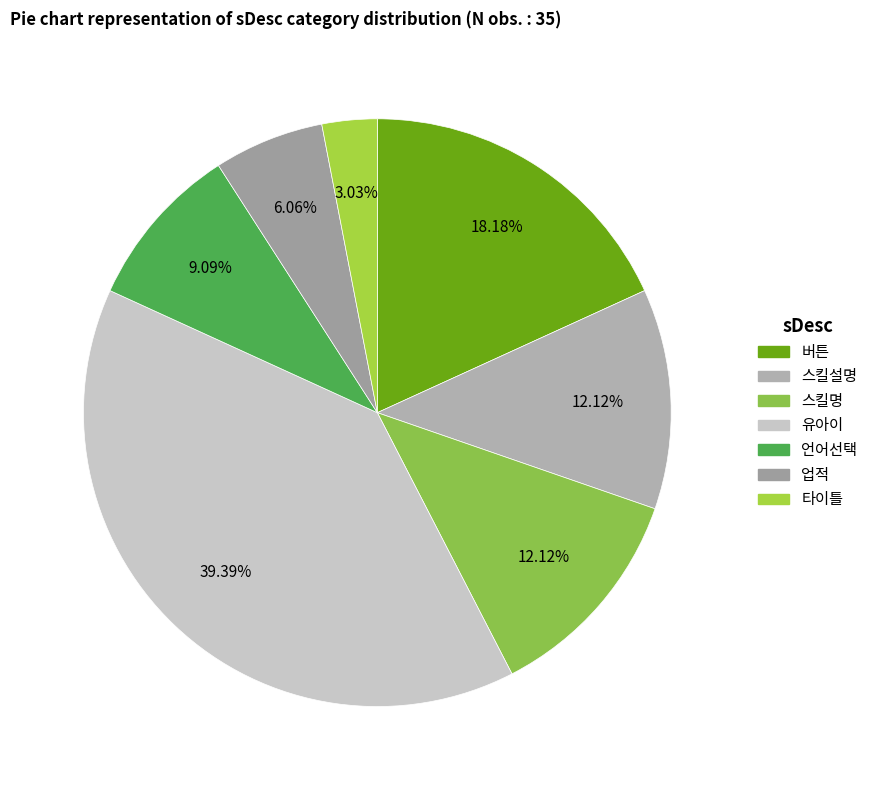

How many segments does this pie chart have?

7